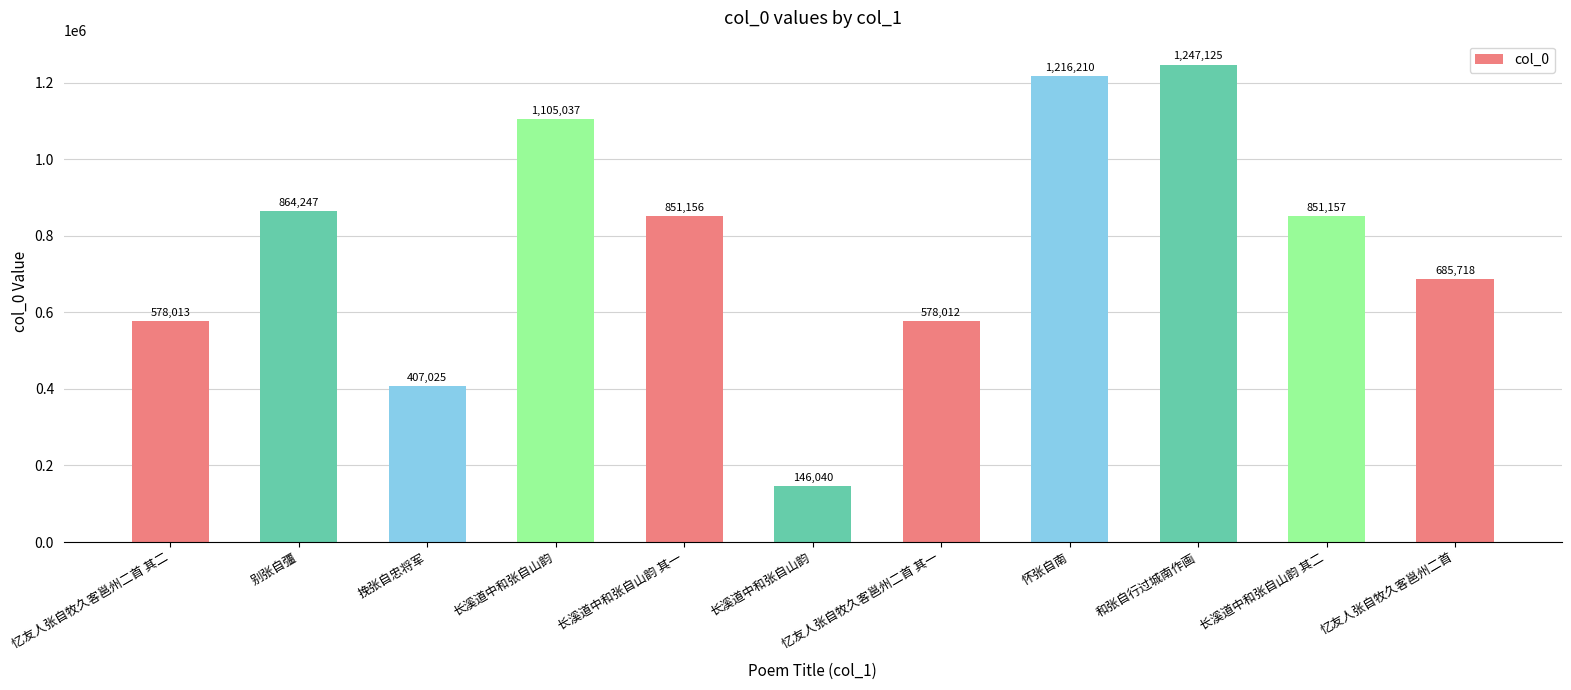

The value at 忆友人张自牧久客邕州二首 is 685718. True or false?

True